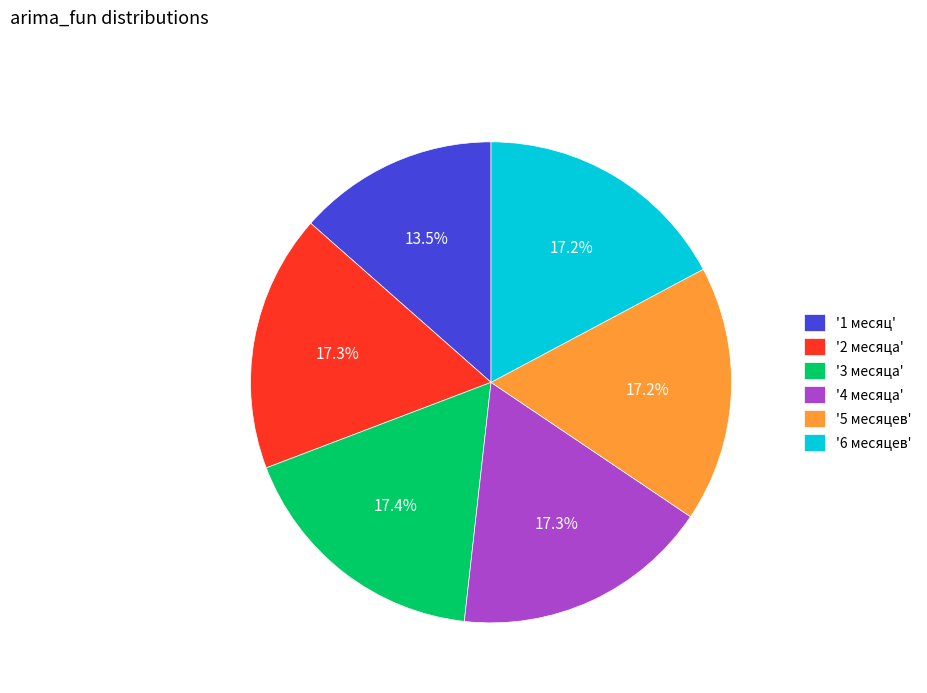

What is the ratio of the value at '5 месяцев' to the value at '4 месяца'?

1.0